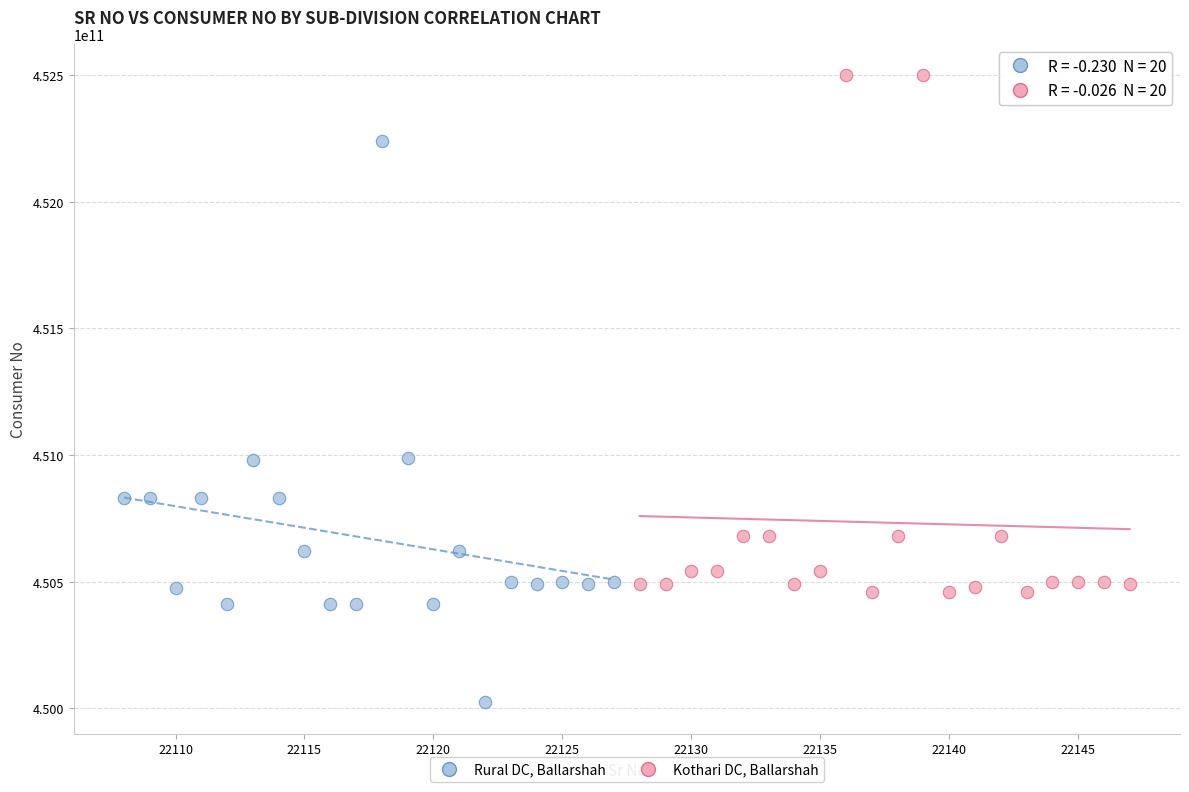

Which series contains the lowest Y value?

Rural DC, Ballarshah